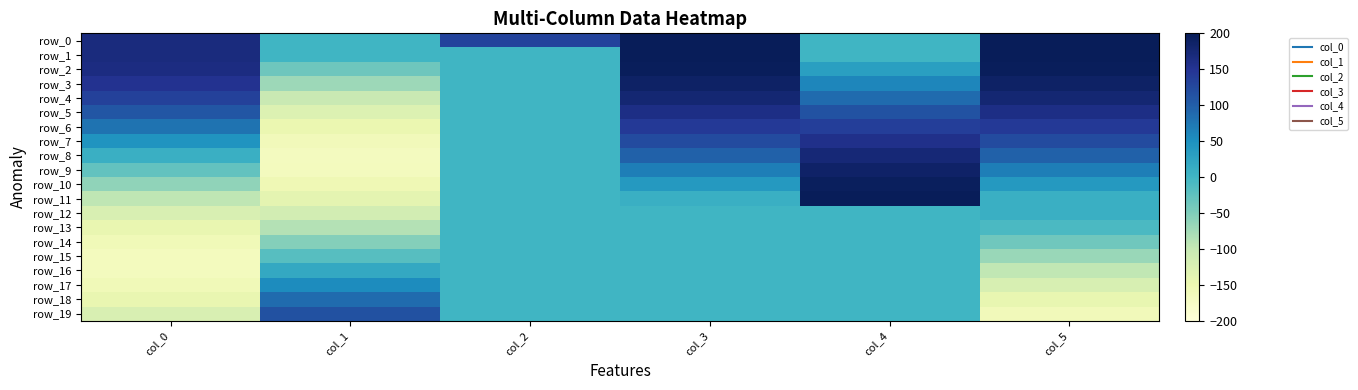

The row_3 series shows 188.9 at col_5. True or false?

True